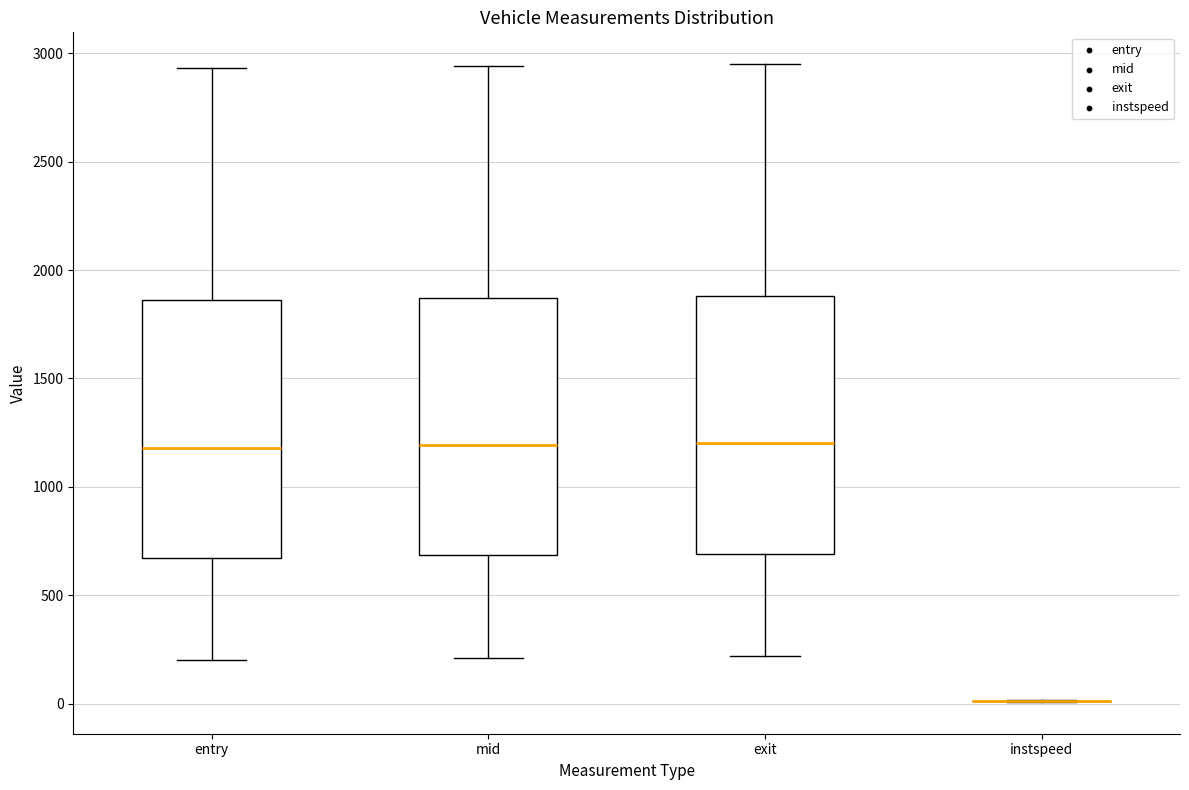

Reading left to right, transcribe this box plot: for each box, give where its median line is, the range the box spans, and where its two whiskers end, as read against the y-axis. The values are not printed on the chart, so give them approximately, as read against the axis.

entry: median 1200, box 650 to 1850, whiskers 200 to 2950
mid: median 1200, box 700 to 1850, whiskers 200 to 2950
exit: median 1200, box 700 to 1900, whiskers 200 to 2950
instspeed: box collapsed to a line at 0, whiskers 0 to 0